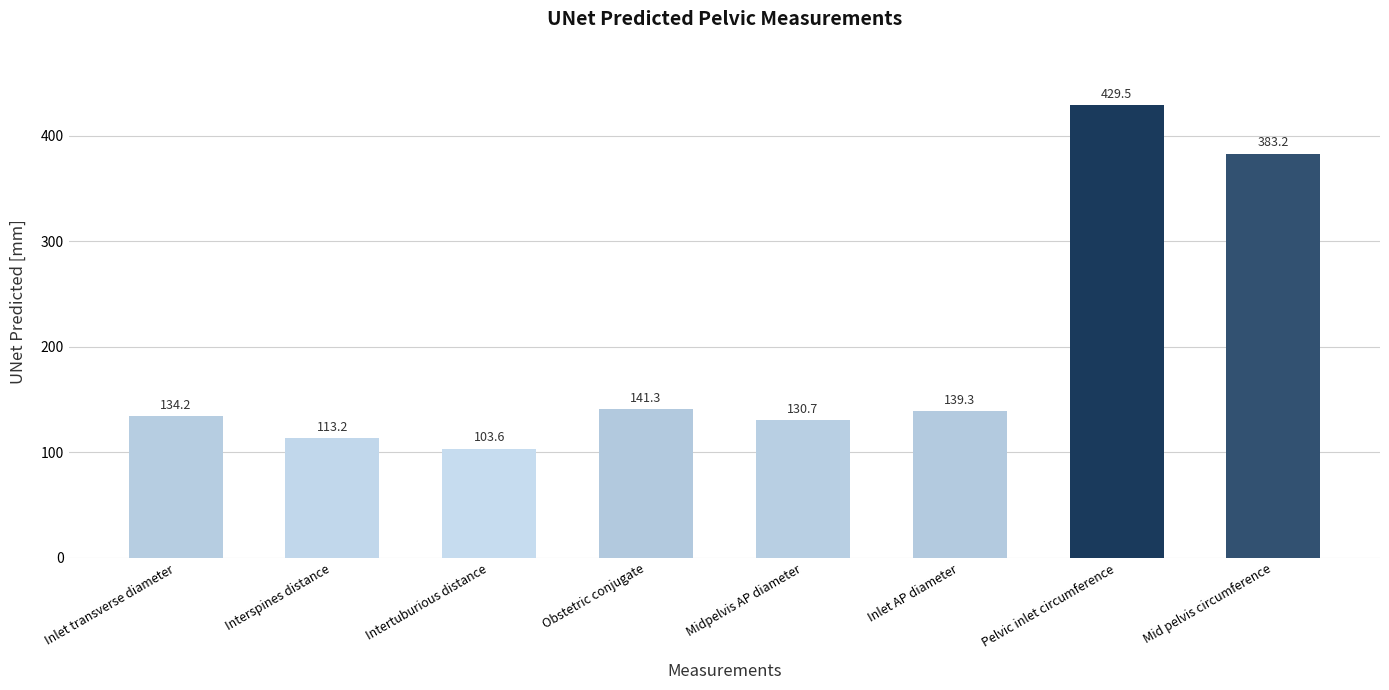

Rank the categories by value from lowest to highest.

Intertuburious distance, Interspines distance, Midpelvis AP diameter, Inlet transverse diameter, Inlet AP diameter, Obstetric conjugate, Mid pelvis circumference, Pelvic inlet circumference